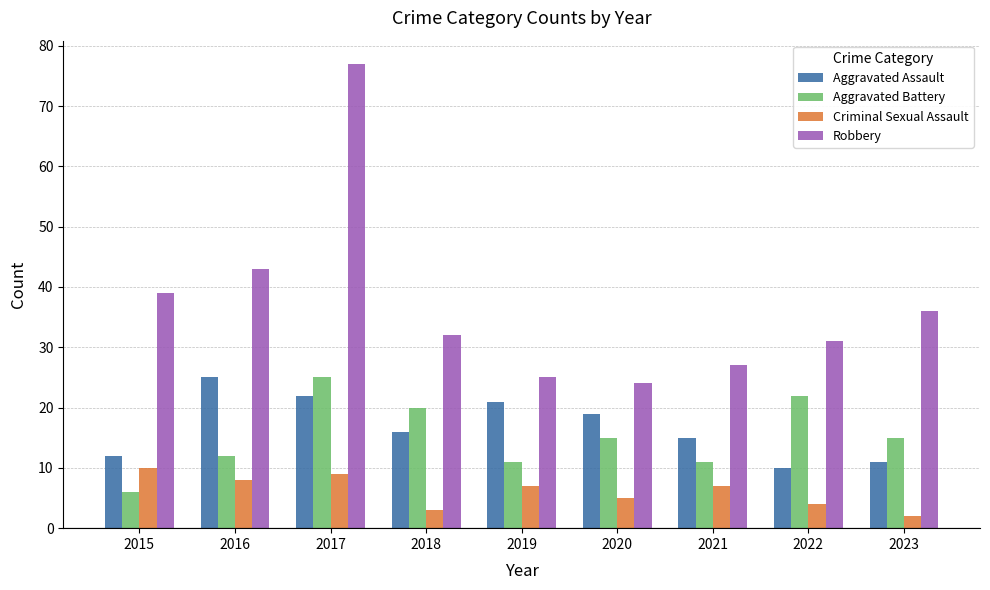

Is it true that Robbery equals 43 at 2020?

False